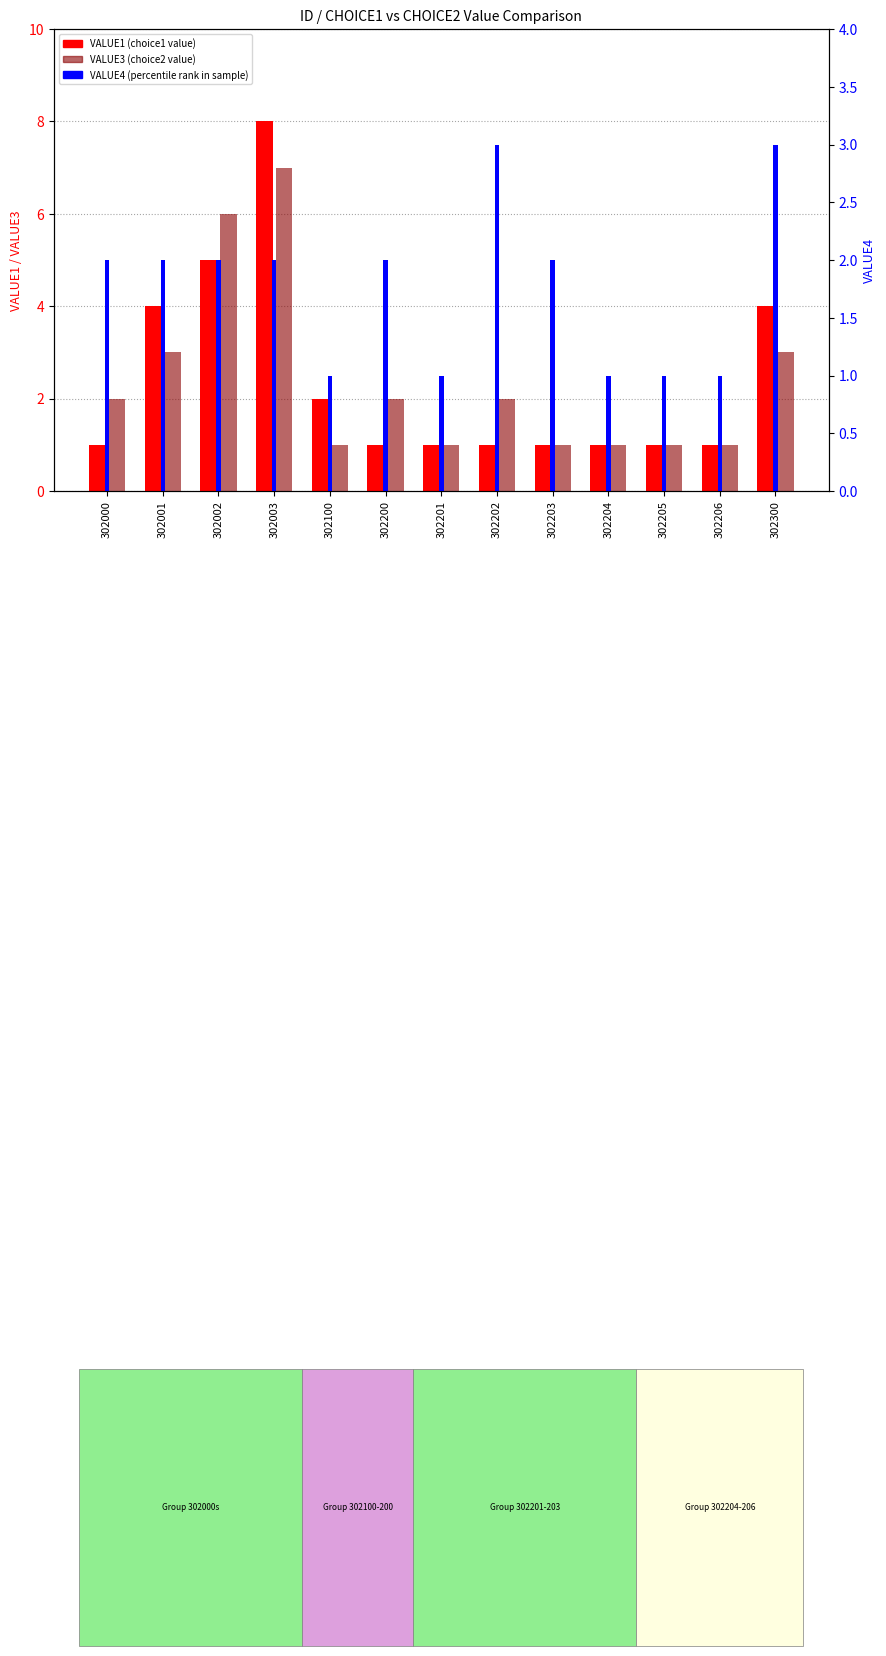

Reading left to right, what are all the values shown in this chart?

VALUE1 (transformed count): 1	4	5	8	2	1	1	1	1	1	1	1	4
VALUE3 (transformed count): 2	3	6	7	1	2	1	2	1	1	1	1	3
VALUE4 (percentile rank): 2	2	2	2	1	2	1	3	2	1	1	1	3